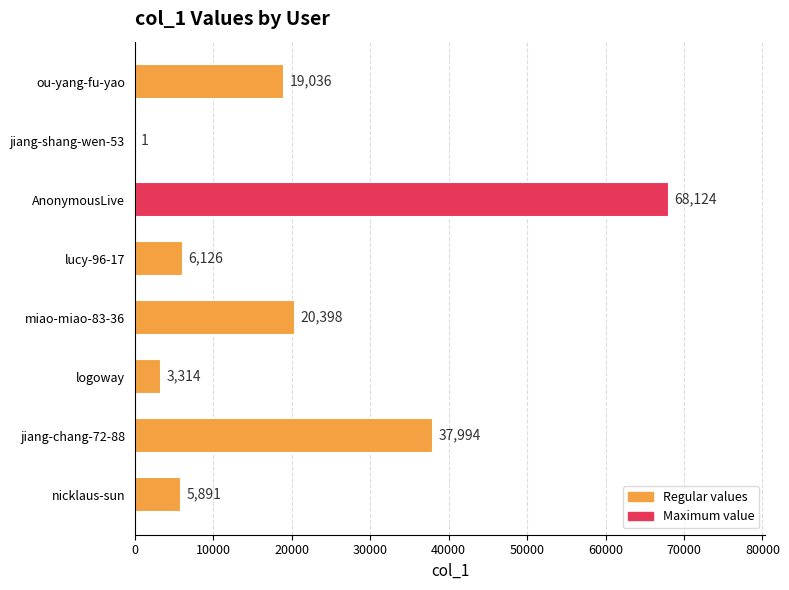

Where is the data nearest to the value 34062?

jiang-chang-72-88